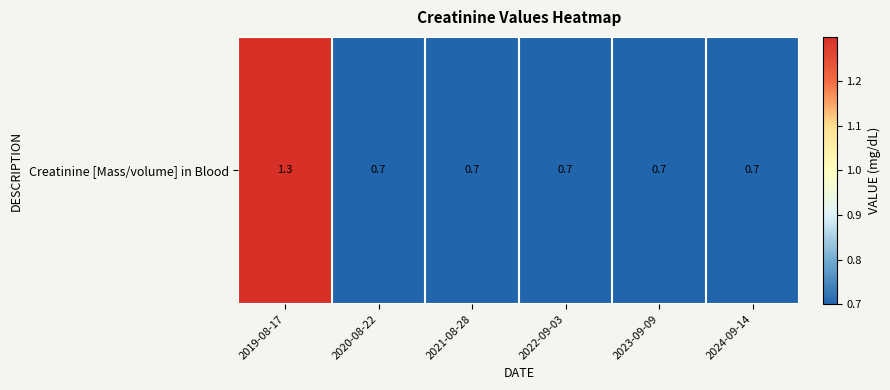

Rank the categories by value from lowest to highest.

2020-08-22, 2021-08-28, 2022-09-03, 2023-09-09, 2024-09-14, 2019-08-17